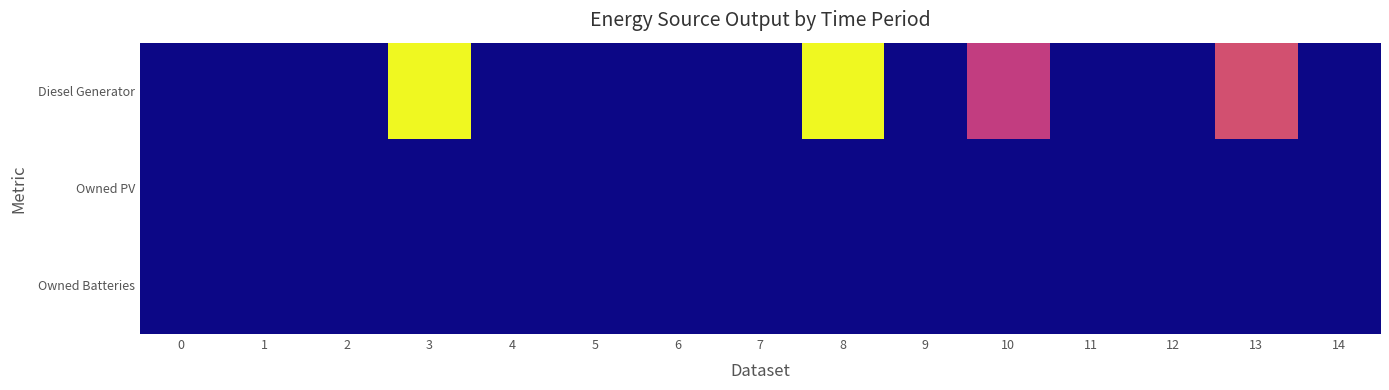

Which series has the largest total across all categories?

Diesel Generator